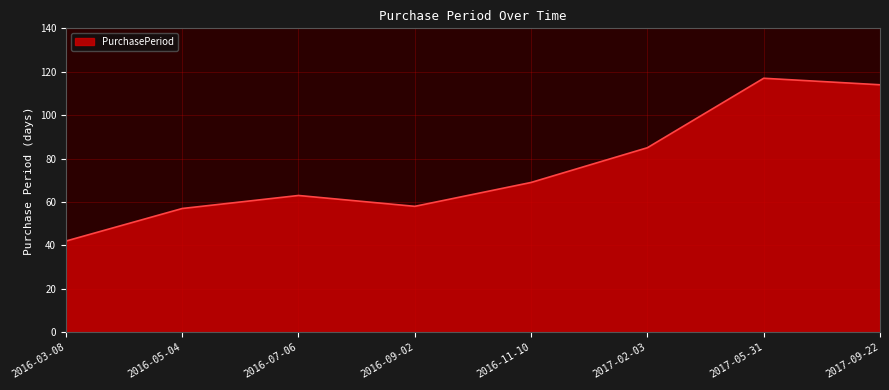

What is the sum of the values at 2016-03-08 and 2016-11-10?

111